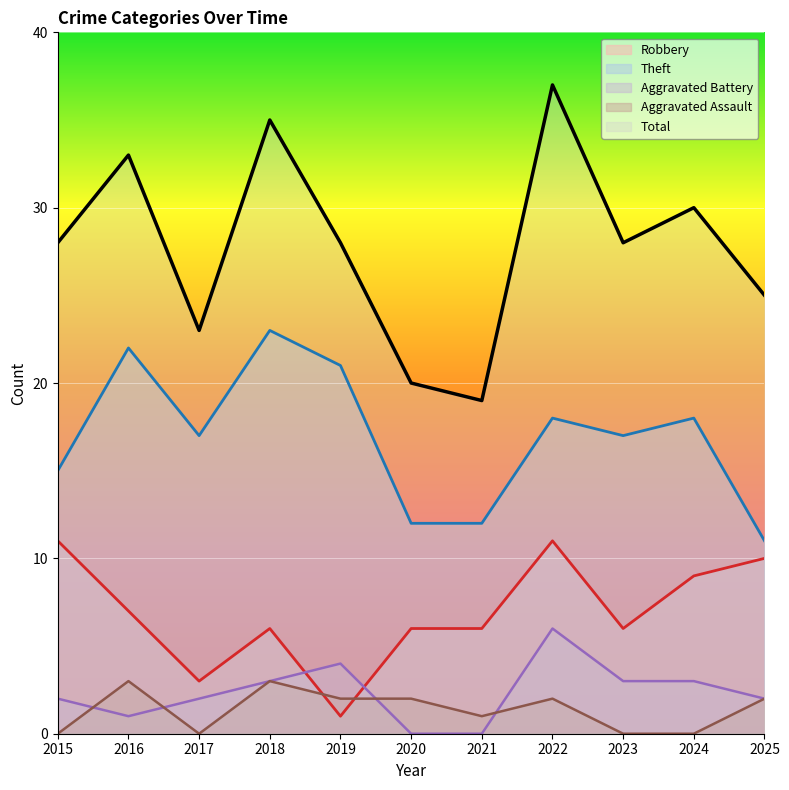

True or false: Robbery and Theft cross at least once.

False